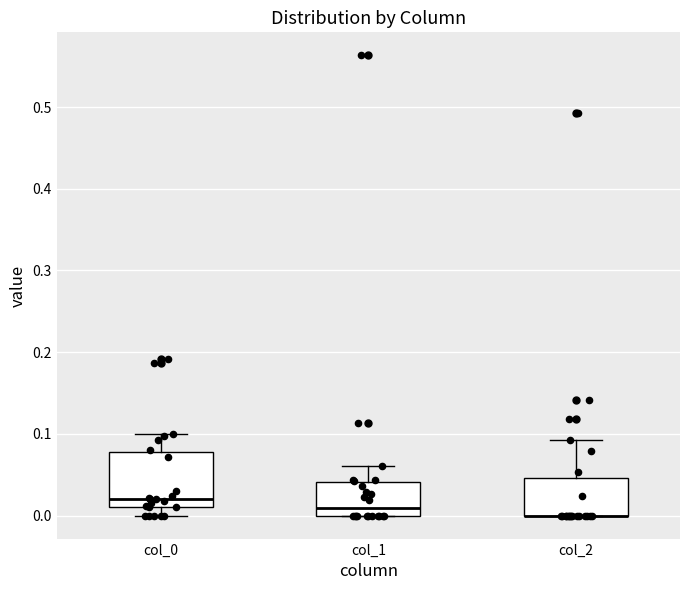

Which box is the tallest, from its lower edge to its upper edge?

col_0